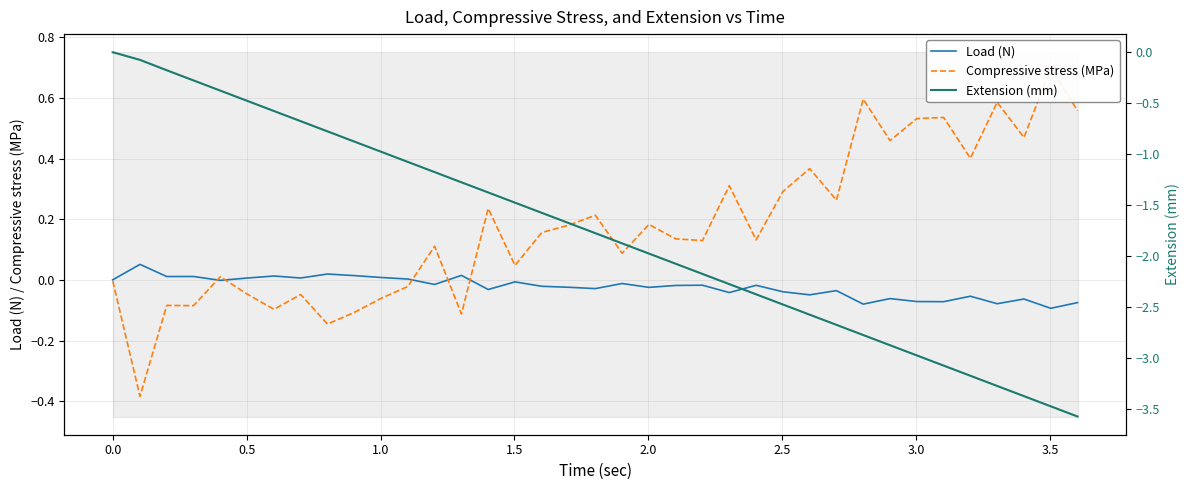

True or false: Compressive stress (MPa) and Load (N) cross at least once.

True